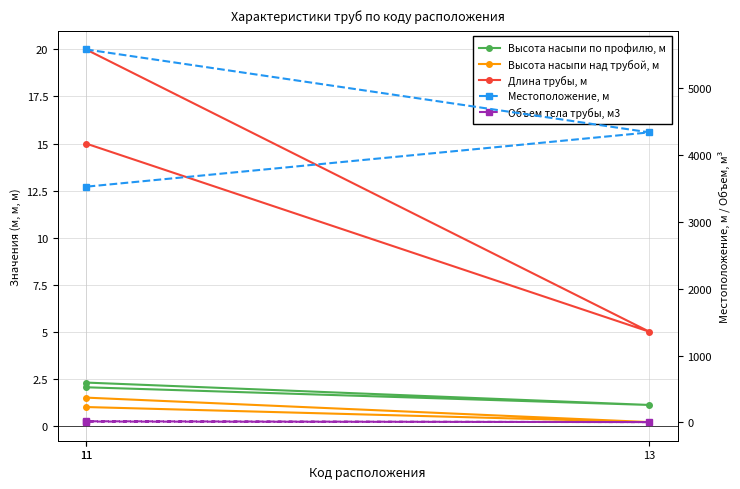

List the series in order of their peak value, lowest first.

Высота насыпи над трубой, м, Высота насыпи по профилю, м, Объем тела трубы, м3, Длина трубы, м, Местоположение, м